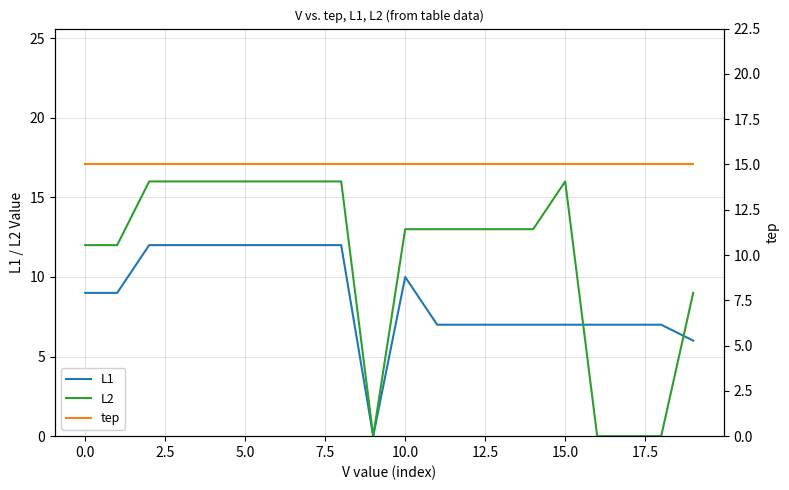

Is it true that L1 equals 12 at 0.0?

False